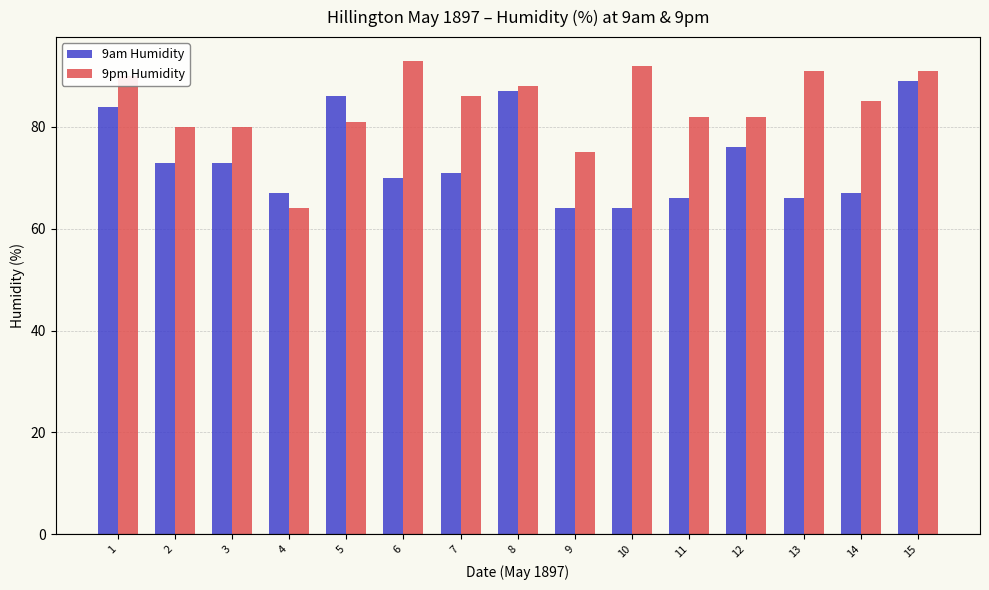

What is the sum of all 9am Humidity values?

1103